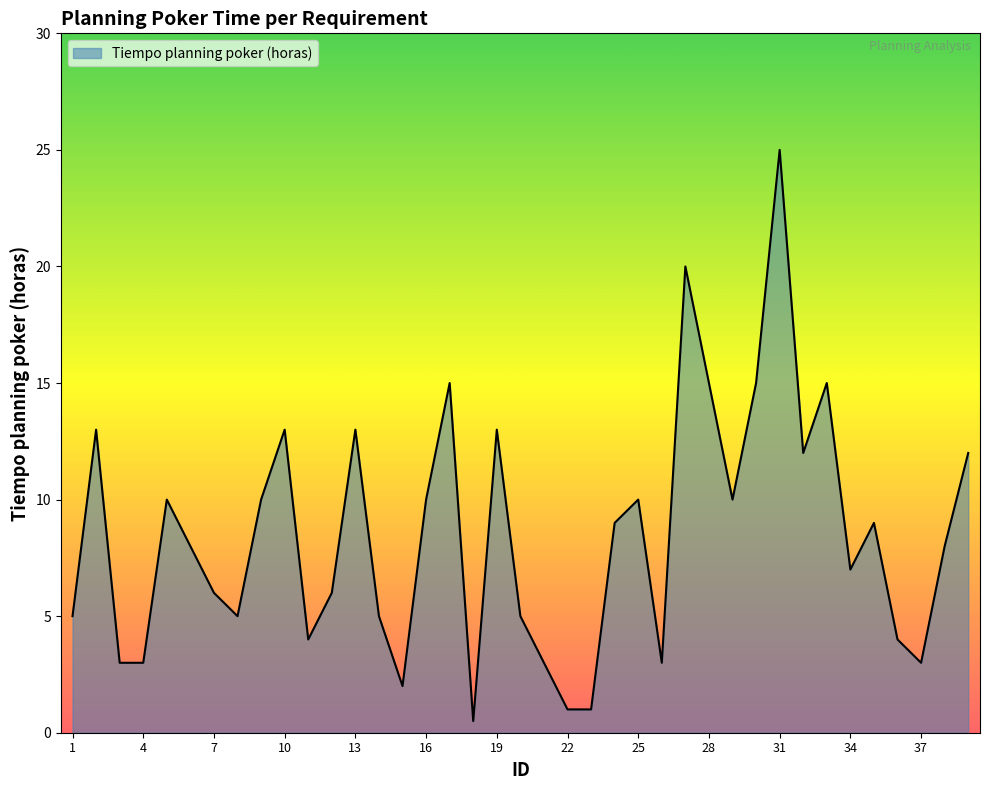

What is the difference between the maximum and minimum values?

24.5